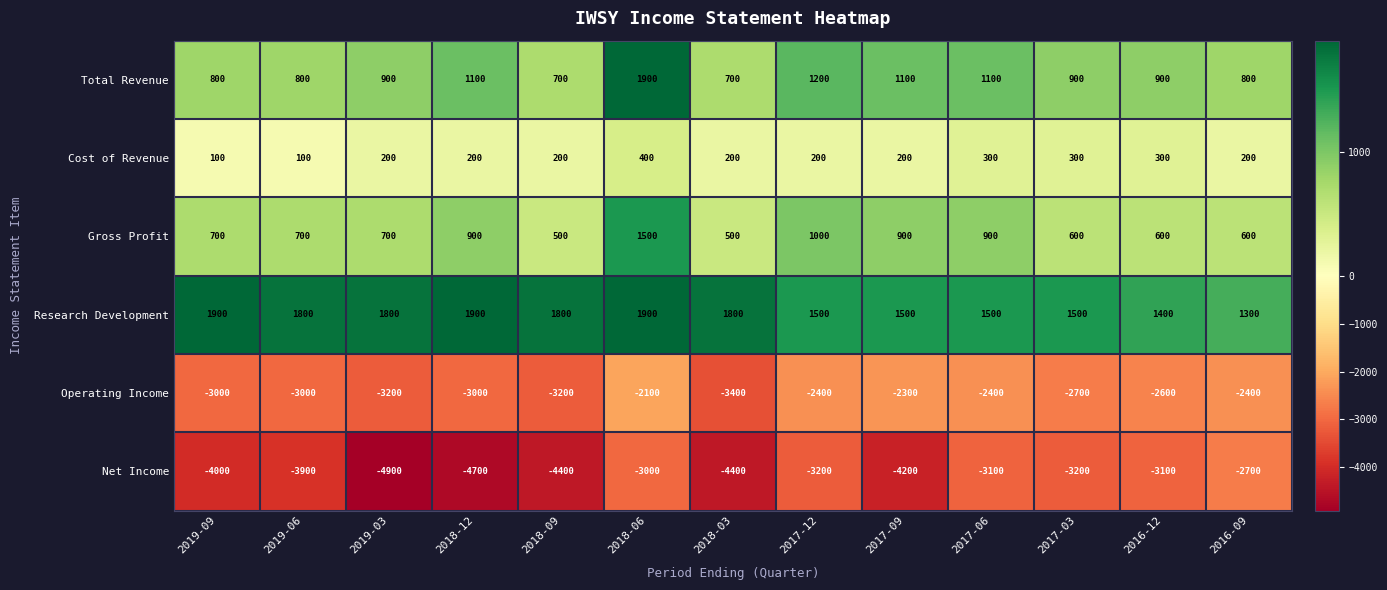

What is the sum of all Net Income values?

-48800